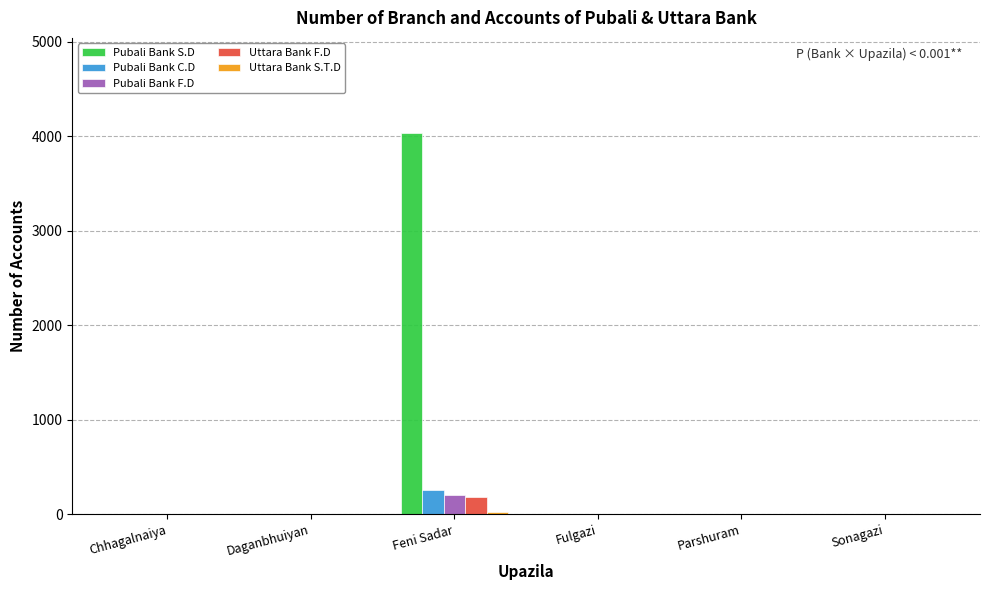

Which category has the highest value across all series?

Feni Sadar